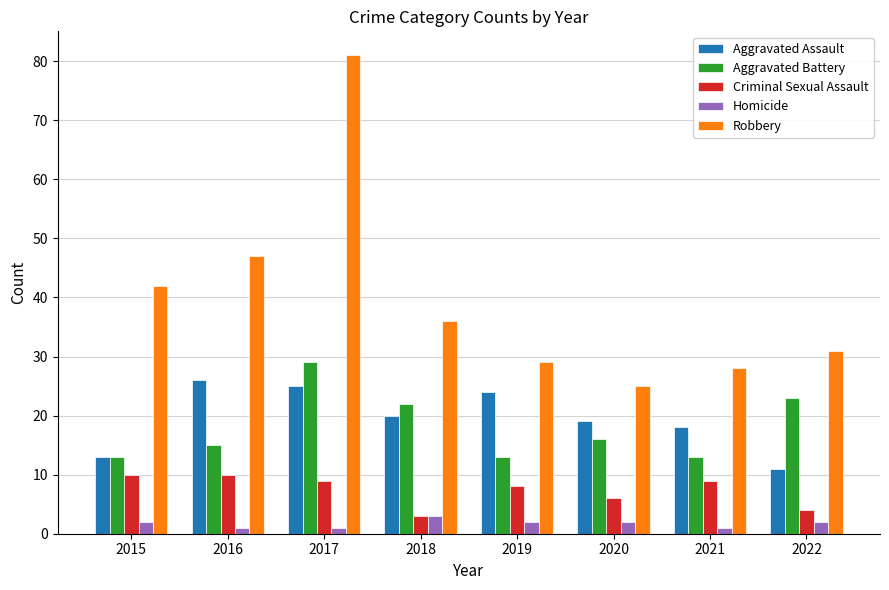

What is the value of the Homicide bar at the 7th from the left?

1